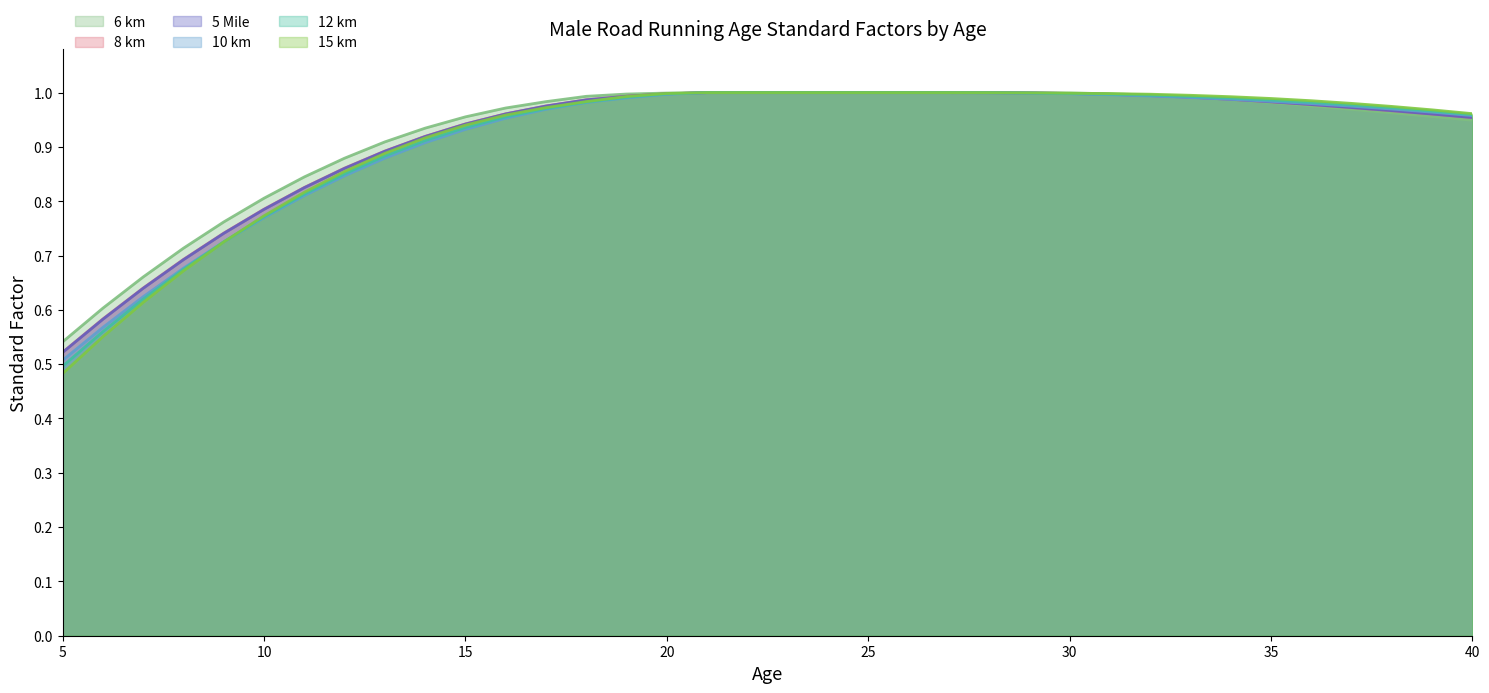

Reading right to left, transcribe all the data shown in this chart.

6 km: 0.9	1.0	1.0	1.0	1.0	1.0	1.0	1.0	1.0	1.0	1.0	1.0	1.0	1.0	1.0	1.0	1.0	1.0	1.0	1.0	1.0	1.0	1.0	1.0	1.0	1.0	0.9	0.9	0.9	0.8	0.8	0.8	0.7	0.7	0.6	0.5
8 km: 1.0	1.0	1.0	1.0	1.0	1.0	1.0	1.0	1.0	1.0	1.0	1.0	1.0	1.0	1.0	1.0	1.0	1.0	1.0	1.0	1.0	1.0	1.0	1.0	1.0	0.9	0.9	0.9	0.9	0.8	0.8	0.7	0.7	0.6	0.6	0.5
5 Mile: 1.0	1.0	1.0	1.0	1.0	1.0	1.0	1.0	1.0	1.0	1.0	1.0	1.0	1.0	1.0	1.0	1.0	1.0	1.0	1.0	1.0	1.0	1.0	1.0	1.0	0.9	0.9	0.9	0.9	0.8	0.8	0.7	0.7	0.6	0.6	0.5
10 km: 1.0	1.0	1.0	1.0	1.0	1.0	1.0	1.0	1.0	1.0	1.0	1.0	1.0	1.0	1.0	1.0	1.0	1.0	1.0	1.0	1.0	1.0	1.0	1.0	1.0	0.9	0.9	0.9	0.8	0.8	0.8	0.7	0.7	0.6	0.6	0.5
12 km: 1.0	1.0	1.0	1.0	1.0	1.0	1.0	1.0	1.0	1.0	1.0	1.0	1.0	1.0	1.0	1.0	1.0	1.0	1.0	1.0	1.0	1.0	1.0	1.0	1.0	0.9	0.9	0.9	0.9	0.8	0.8	0.7	0.7	0.6	0.6	0.5
15 km: 1.0	1.0	1.0	1.0	1.0	1.0	1.0	1.0	1.0	1.0	1.0	1.0	1.0	1.0	1.0	1.0	1.0	1.0	1.0	1.0	1.0	1.0	1.0	1.0	1.0	0.9	0.9	0.9	0.9	0.8	0.8	0.7	0.7	0.6	0.6	0.5